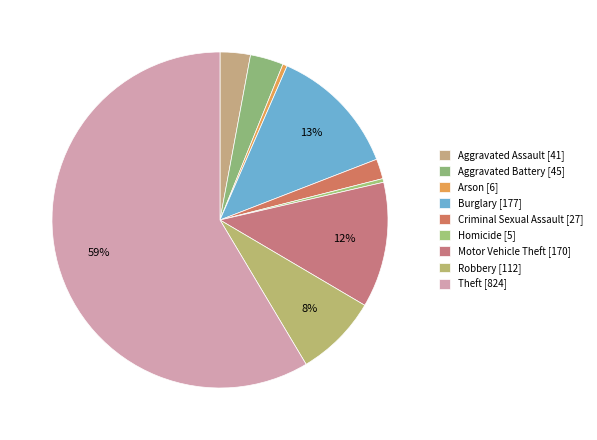

Which category has the smallest portion of the pie?

Homicide